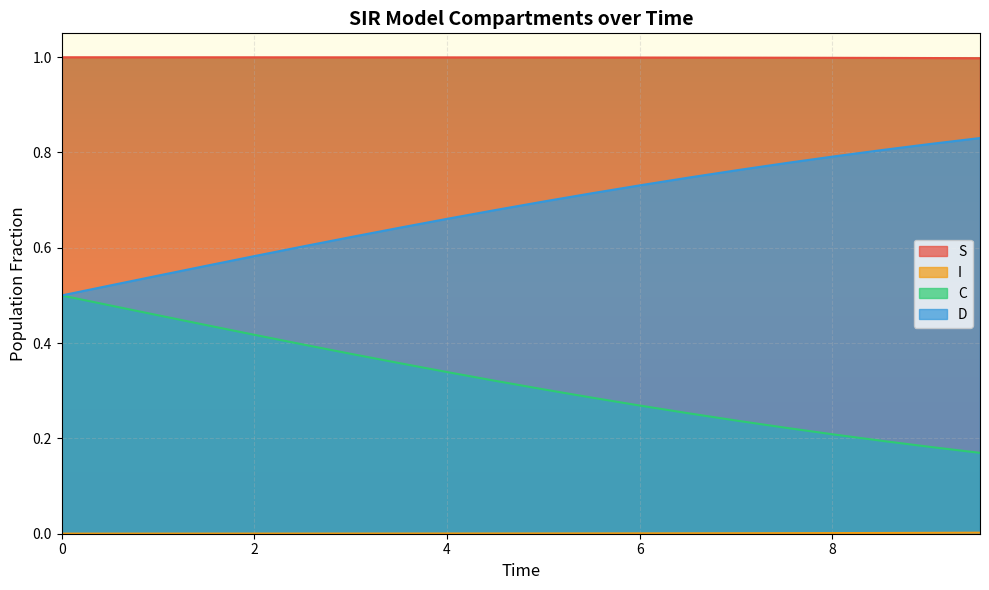

Which series has the largest range (max minus min)?

C